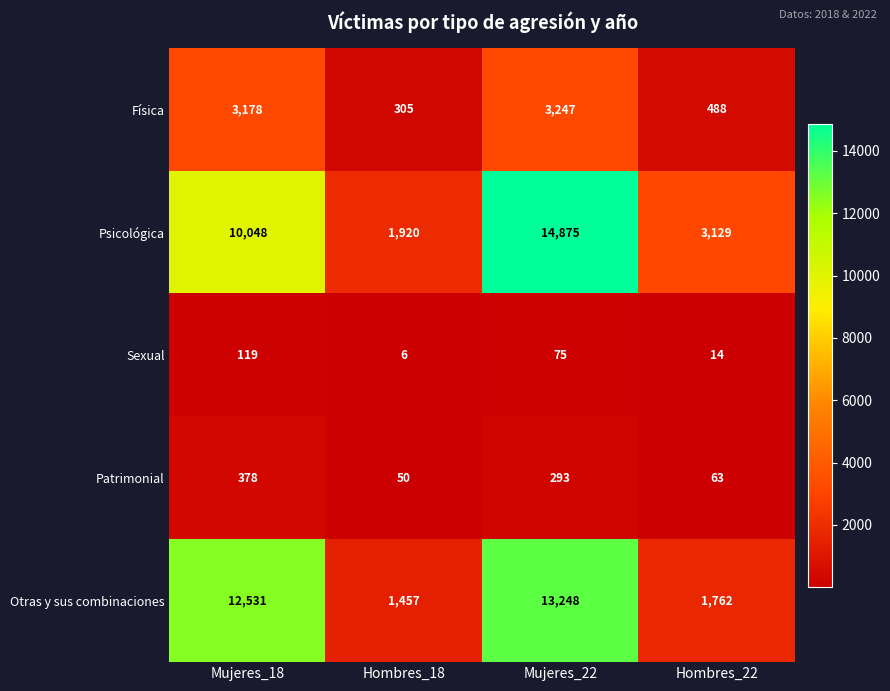

Which series has the largest total across all categories?

Psicológica